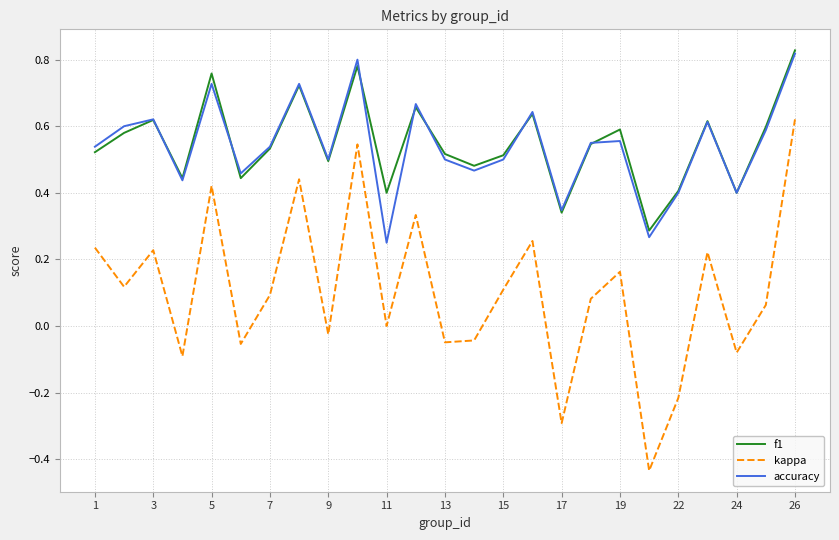

Which series has the widest spread of values?

kappa